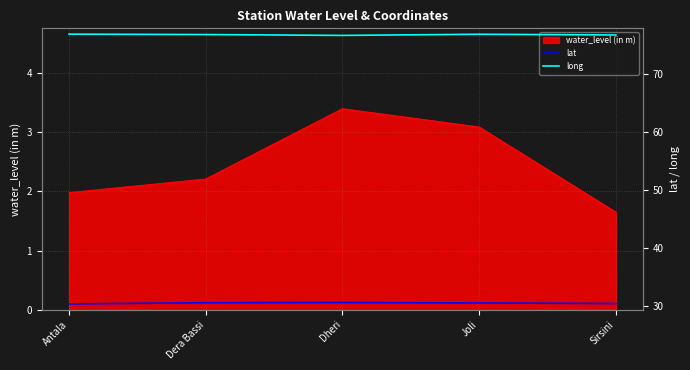

Which category has the highest value in the water_level (in m) series?

Dheri